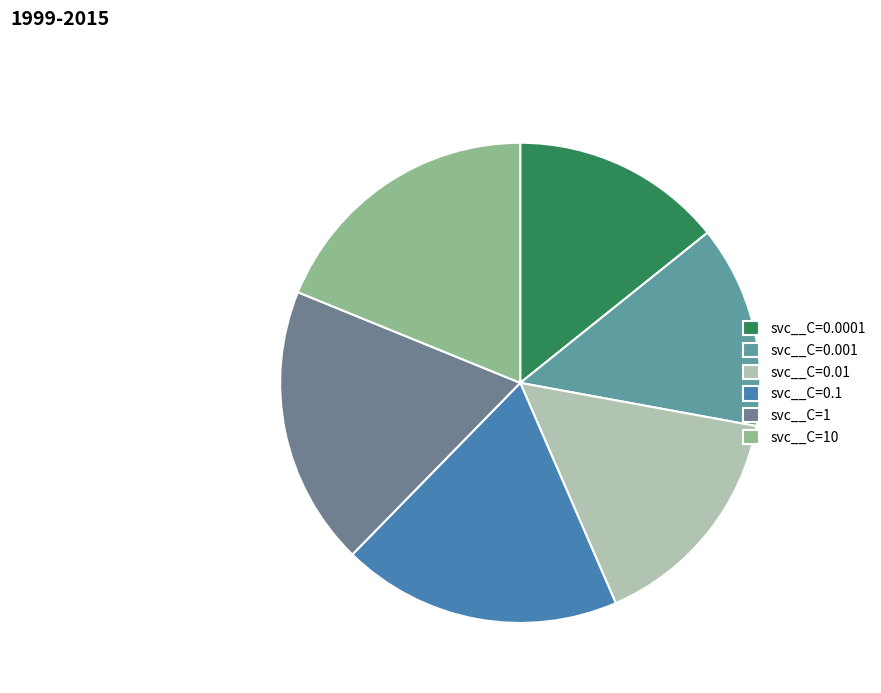

To the nearest percent, what is the difference between the svc__C=0.01 and svc__C=1 slice percentages?

3%